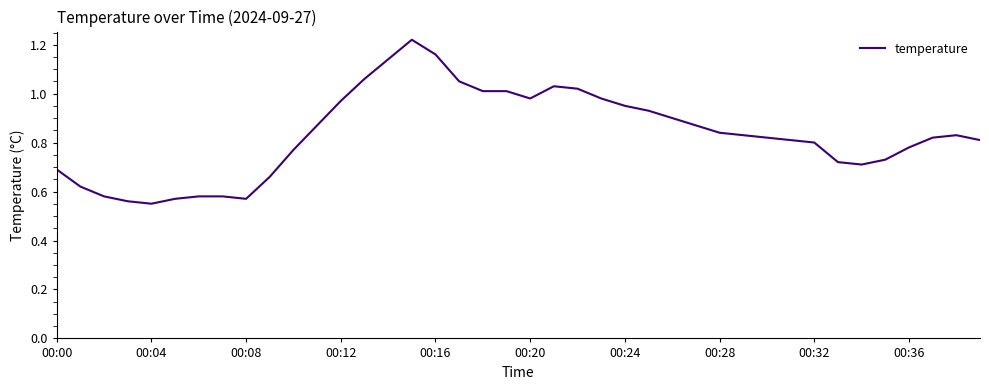

Reading left to right, list all the values displayed in this chart.

0.7	0.6	0.6	0.6	0.6	0.6	0.6	0.6	0.6	0.7	0.8	0.9	1.0	1.1	1.1	1.2	1.2	1.1	1.0	1.0	1.0	1.0	1.0	1.0	1.0	0.9	0.9	0.9	0.8	0.8	0.8	0.8	0.8	0.7	0.7	0.7	0.8	0.8	0.8	0.8